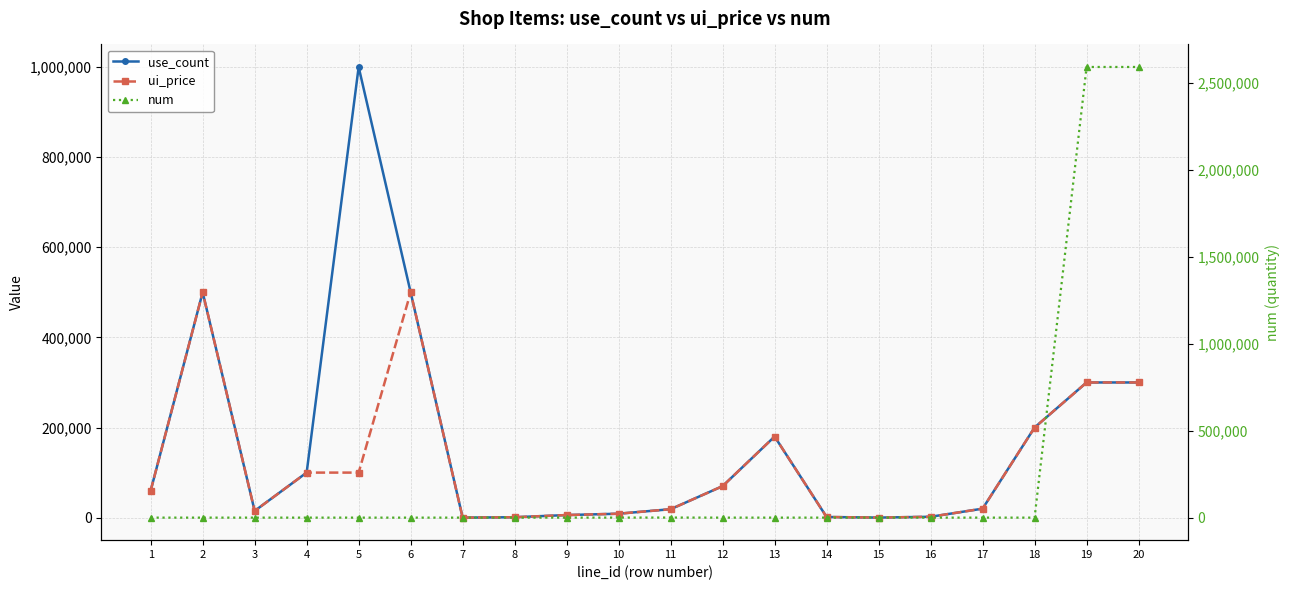

What are all the series names shown in the legend?

use_count, ui_price, num